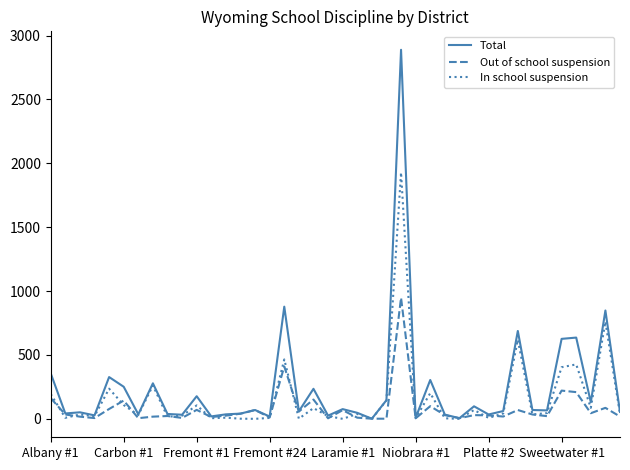

Rank the series by their maximum value, from highest to lowest.

Total, In school suspension, Out of school suspension